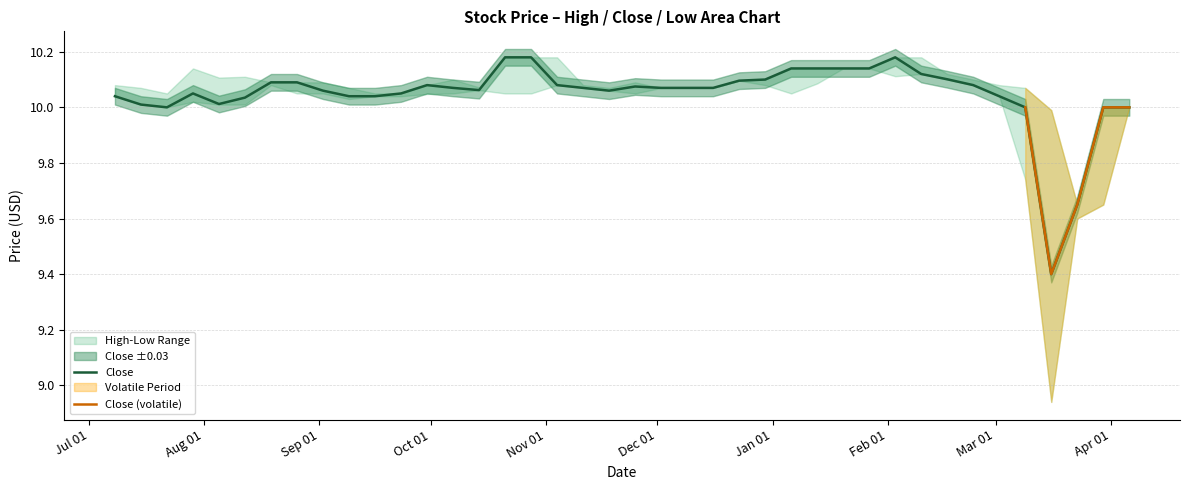

Reading right to left, extract all data points from this chart.

High: 10.0	10.0	9.7	10.0	10.1	10.1	10.1	10.1	10.2	10.2	10.1	10.1	10.1	10.1	10.1	10.1	10.1	10.1	10.1	10.1	10.1	10.1	10.2	10.2	10.2	10.1	10.1	10.1	10.1	10.1	10.1	10.1	10.1	10.1	10.1	10.1	10.1	10.1	10.1	10.1
Close: 10.0	10.0	9.7	9.4	10.0	10.0	10.1	10.1	10.1	10.2	10.1	10.1	10.1	10.1	10.1	10.1	10.1	10.1	10.1	10.1	10.1	10.1	10.1	10.2	10.2	10.1	10.1	10.1	10.1	10.0	10.0	10.1	10.1	10.1	10.0	10.0	10.1	10.0	10.0	10.0
Low: 10.0	9.7	9.6	8.9	9.7	10.0	10.1	10.1	10.1	10.1	10.1	10.1	10.1	10.1	10.1	10.1	10.1	10.1	10.1	10.1	10.1	10.1	10.1	10.1	10.1	10.1	10.1	10.0	10.0	10.0	10.0	10.1	10.1	10.1	10.0	10.0	10.0	10.0	10.0	10.0